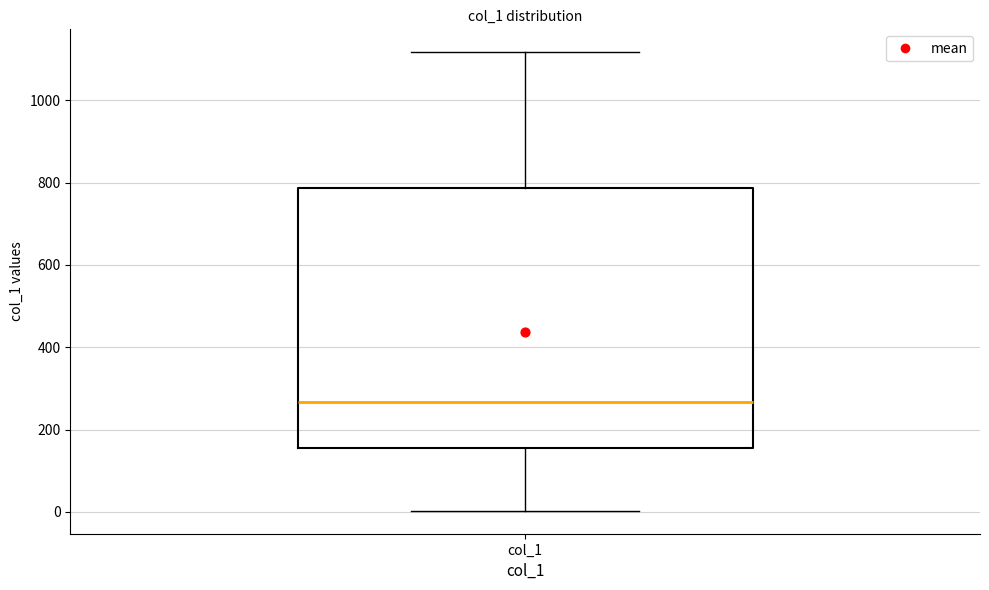

Where is the lower edge of the box for col_1 on the y-axis? The values are not printed on the chart, so give them approximately, as read against the axis.

160